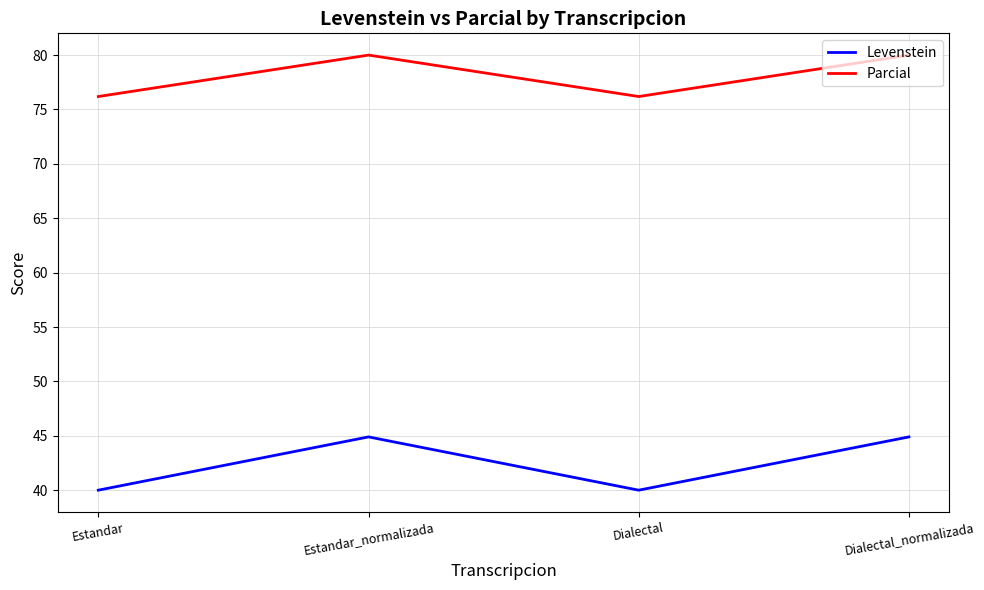

What is the total value across all series at Estandar?

116.2